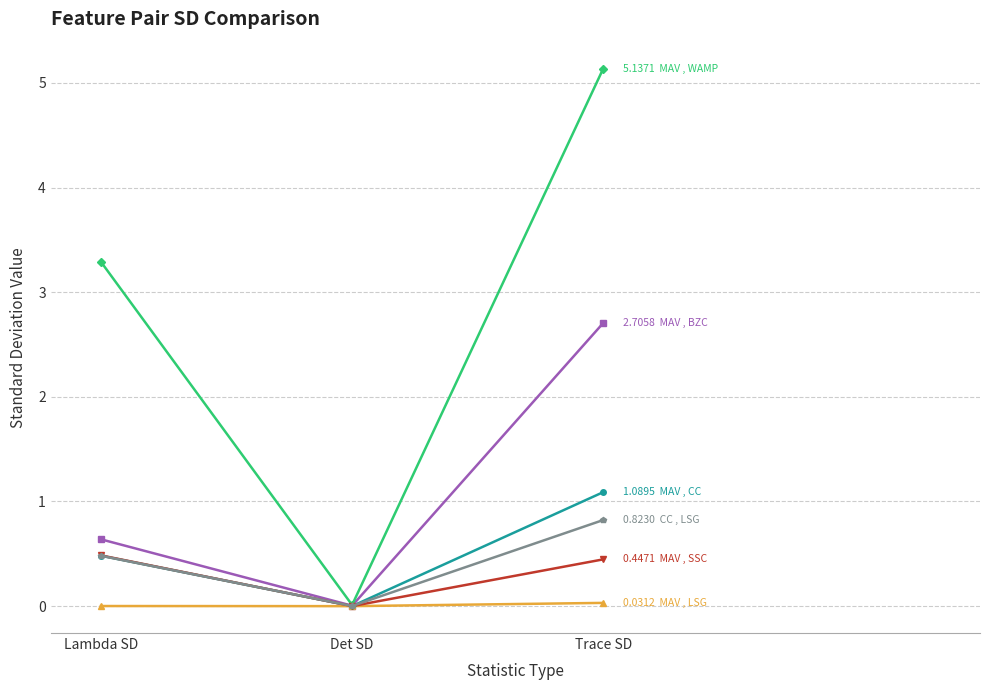

At which category is the sum across all series the highest?

Trace SD